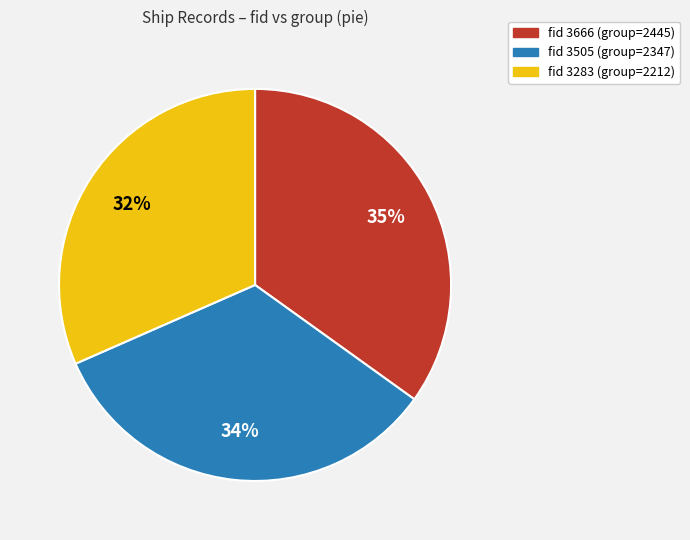

To the nearest percent, what is the difference between the largest and smallest slice percentages?

3%